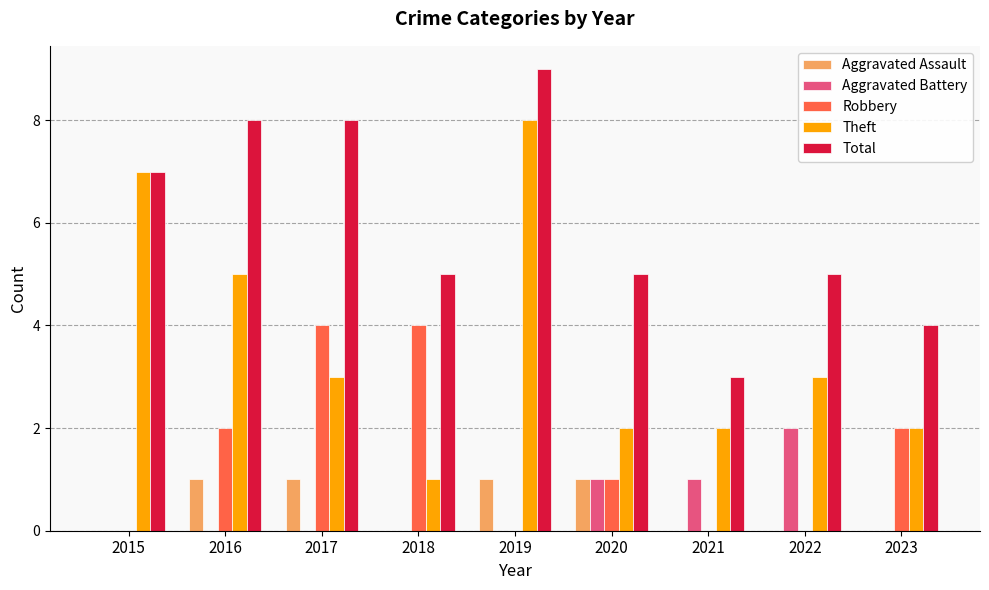

Reading left to right, what are all the values shown in this chart?

Aggravated Assault: 2015=0	2016=1	2017=1	2018=0	2019=1	2020=1	2021=0	2022=0	2023=0
Aggravated Battery: 2015=0	2016=0	2017=0	2018=0	2019=0	2020=1	2021=1	2022=2	2023=0
Robbery: 2015=0	2016=2	2017=4	2018=4	2019=0	2020=1	2021=0	2022=0	2023=2
Theft: 2015=7	2016=5	2017=3	2018=1	2019=8	2020=2	2021=2	2022=3	2023=2
Total: 2015=7	2016=8	2017=8	2018=5	2019=9	2020=5	2021=3	2022=5	2023=4